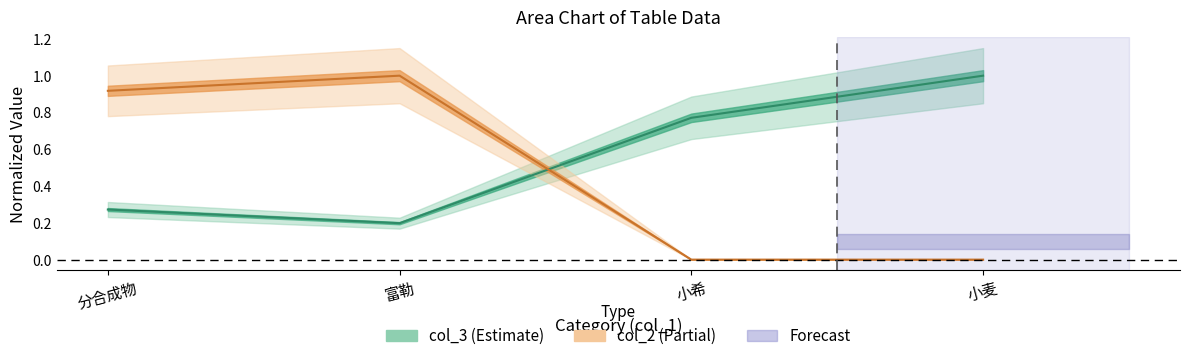

What is the difference between the maximum and minimum values in the col_3 series?

0.8